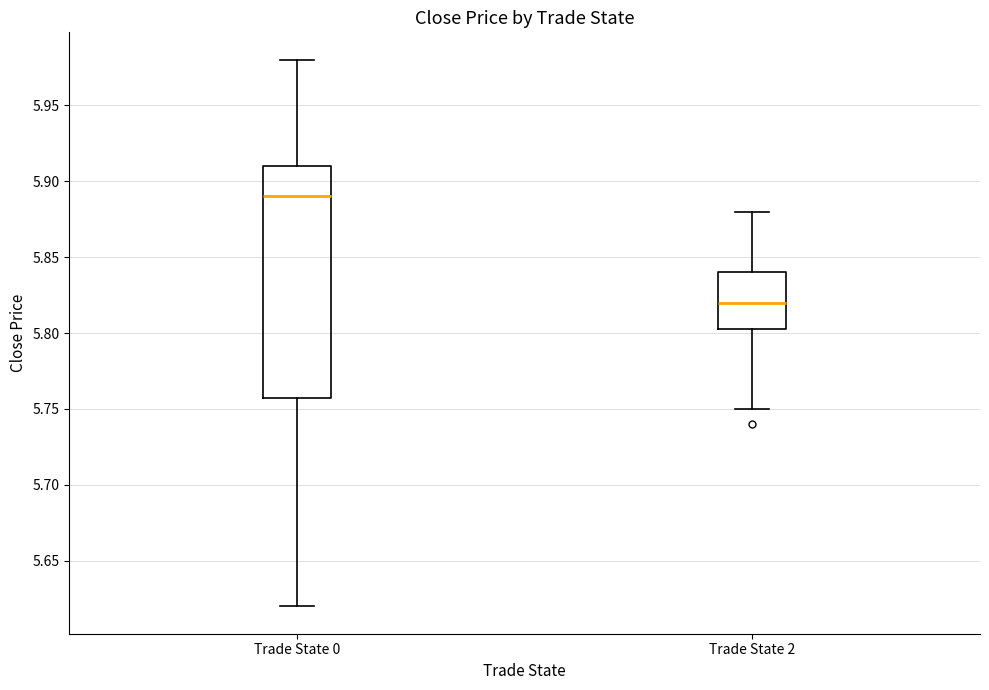

Which box's median line is the lowest?

Trade State 2